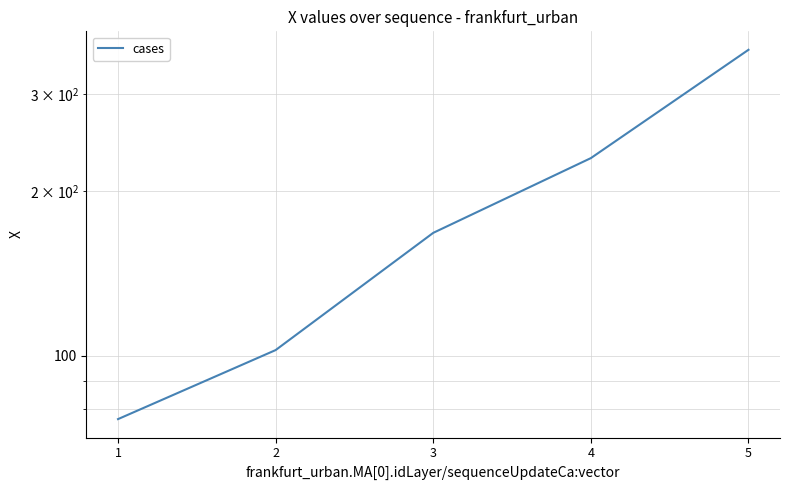

Is it true that the value at 4 is 99.1?

False